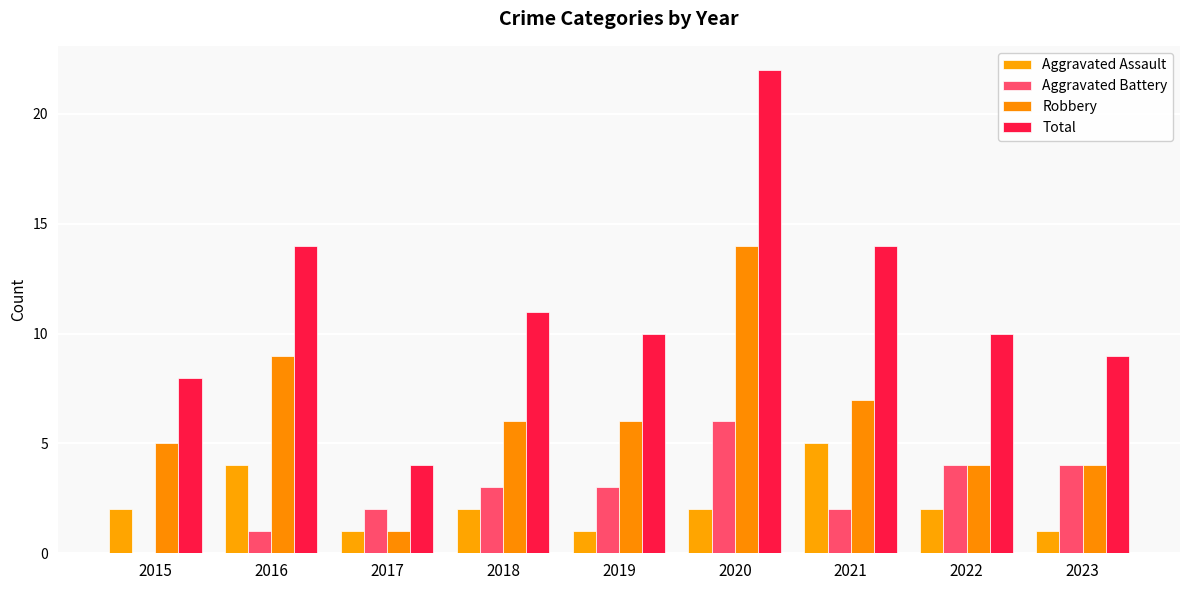

The Robbery series shows 2 at 2018. True or false?

False